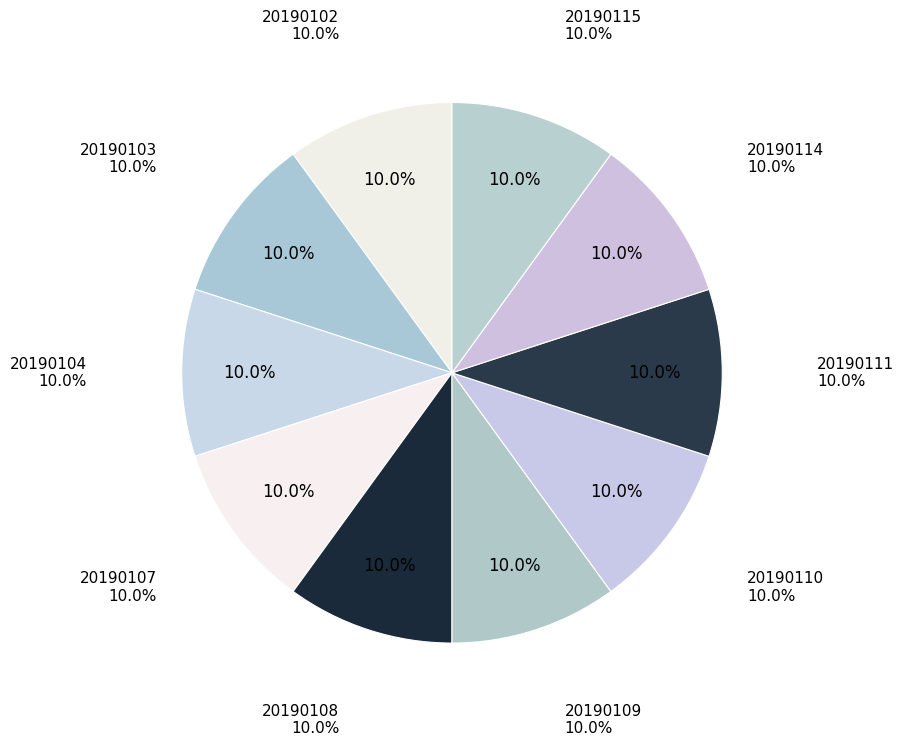

The DT_ZZ500_20190111 slice represents 10% of the pie. True or false?

True